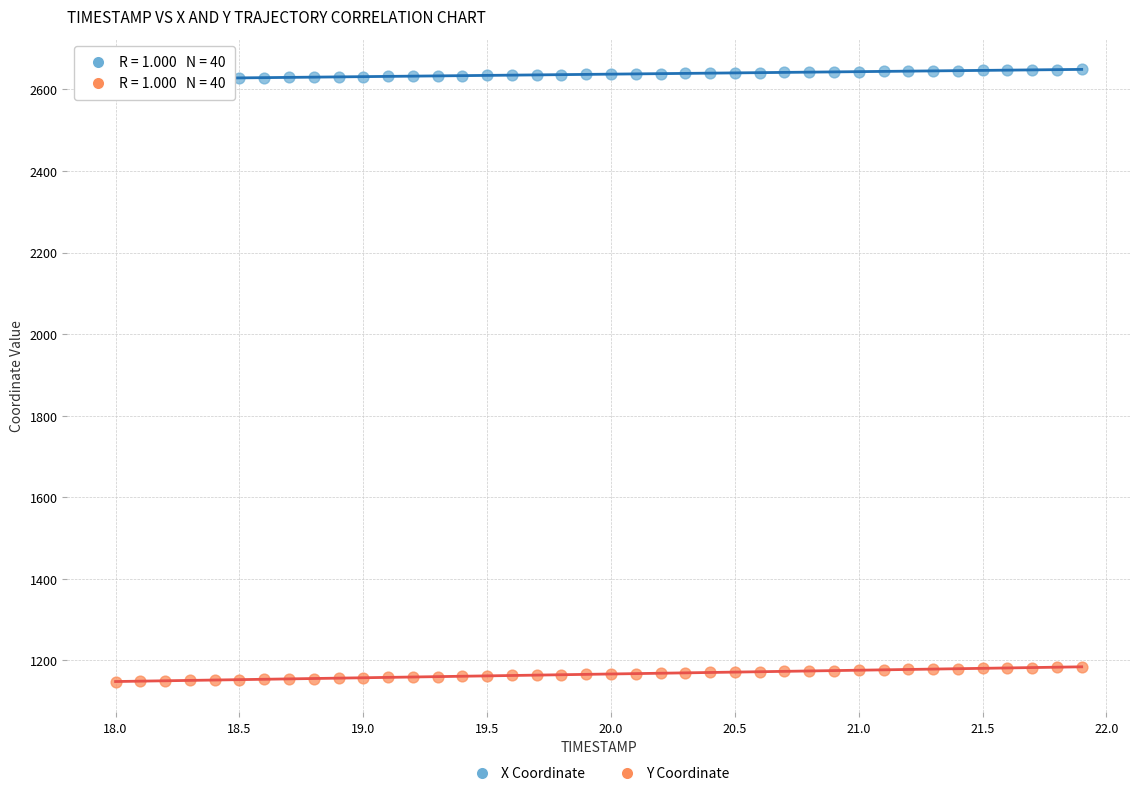

Across all data points, what is the range of Y values (max minus min)?

1500.9